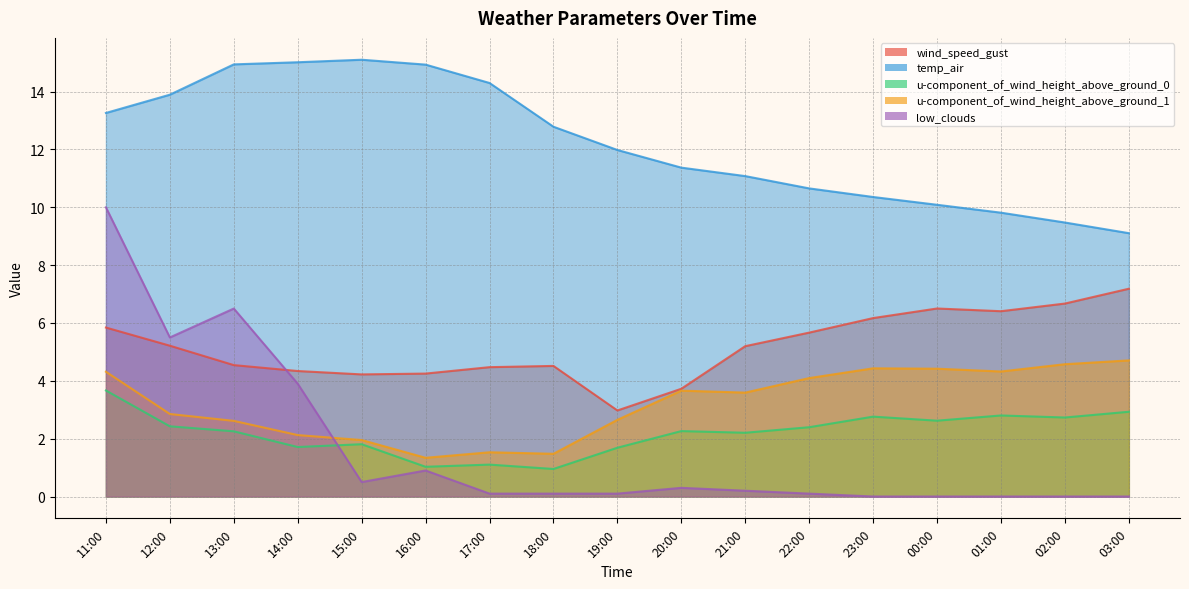

What is the maximum value shown in the chart?

15.1